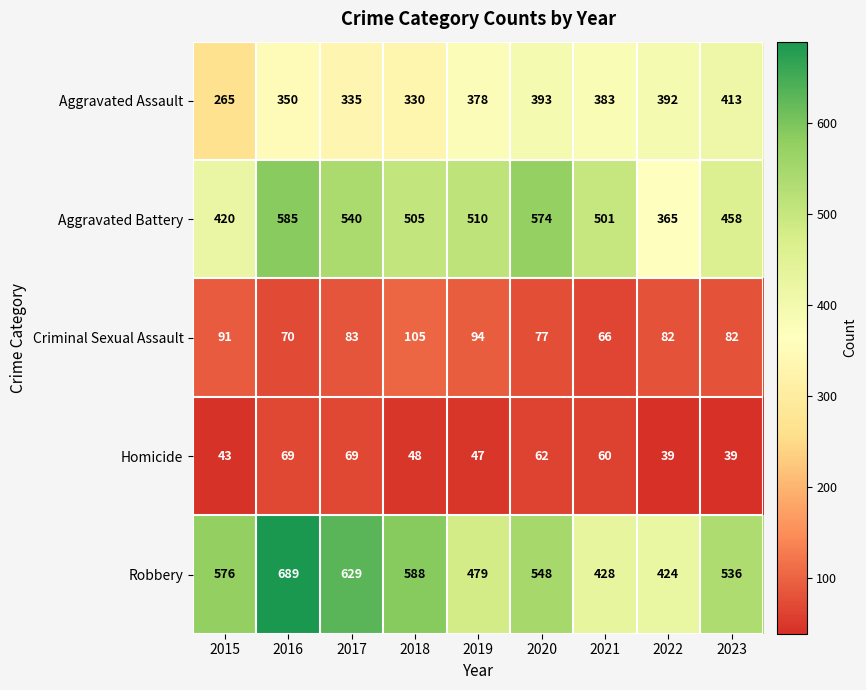

At how many categories does at least one series exceed 393?

9